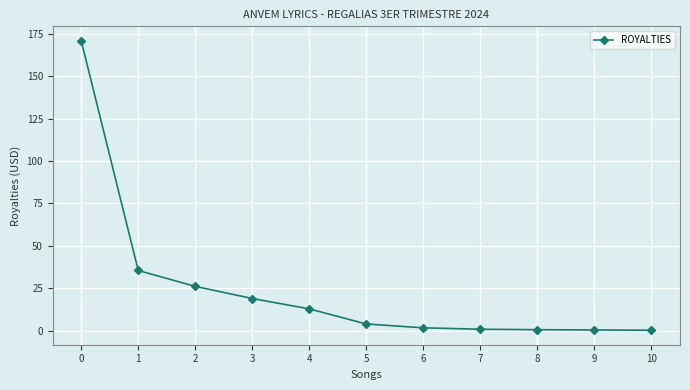

What is the value of the 5th point from the left?

12.8